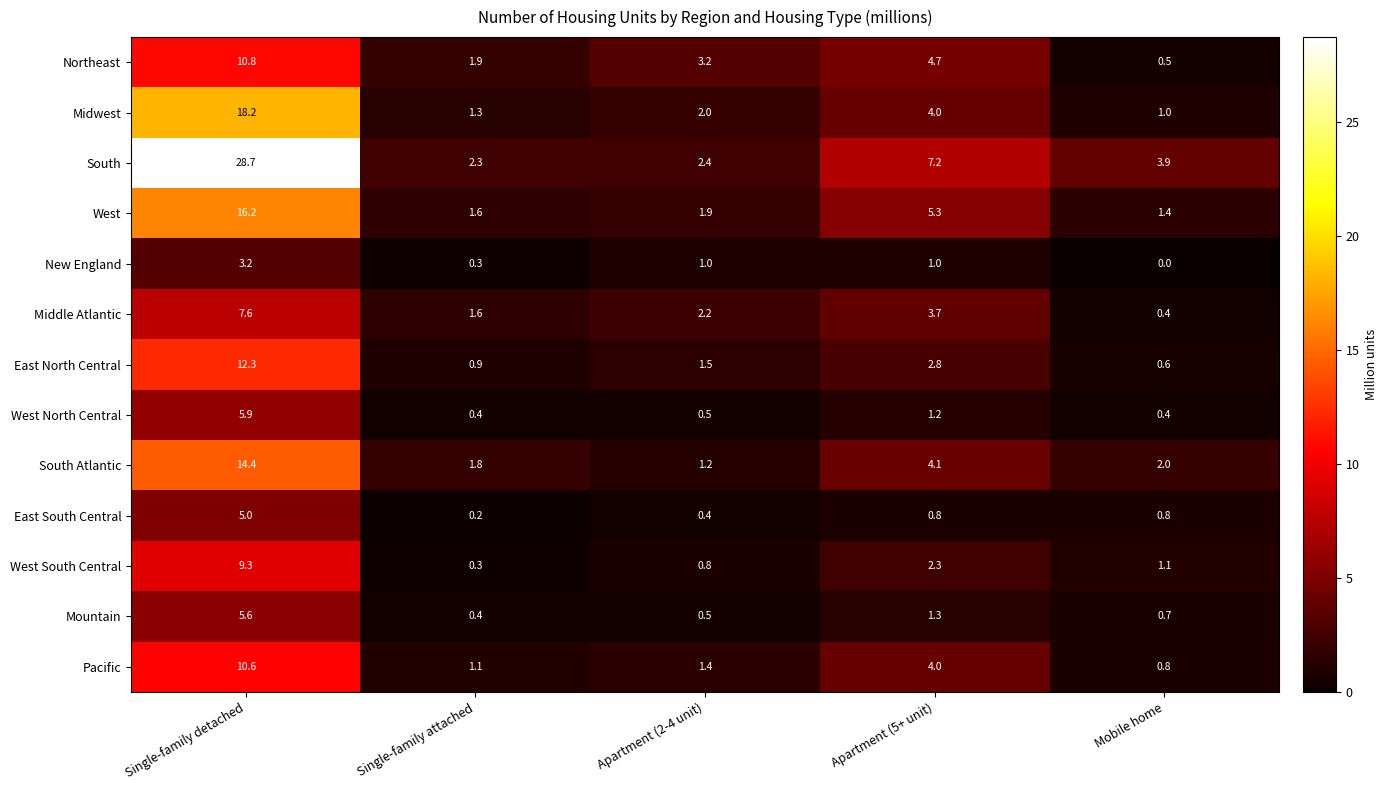

The value of East South Central at Mobile home is 0.8. True or false?

True